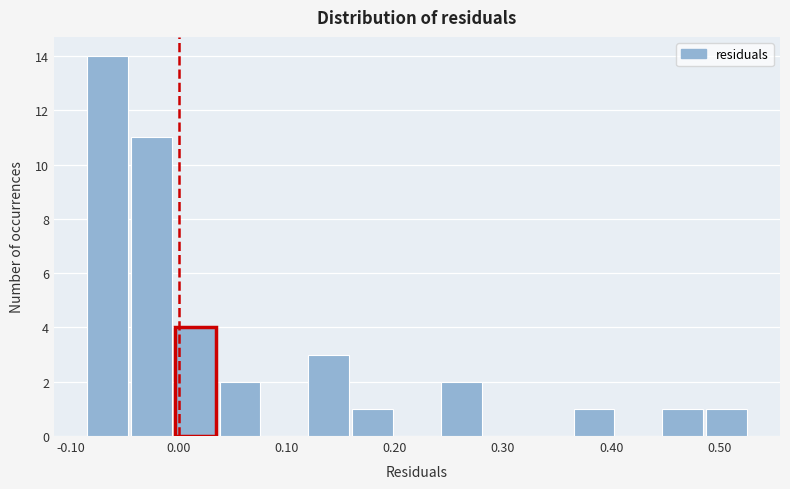

What is the height of the bar covering 0.45 to 0.49 on the x-axis? Neither the bar edges nor the heights are printed on the chart, so give them approximately, as read against the axes.

1